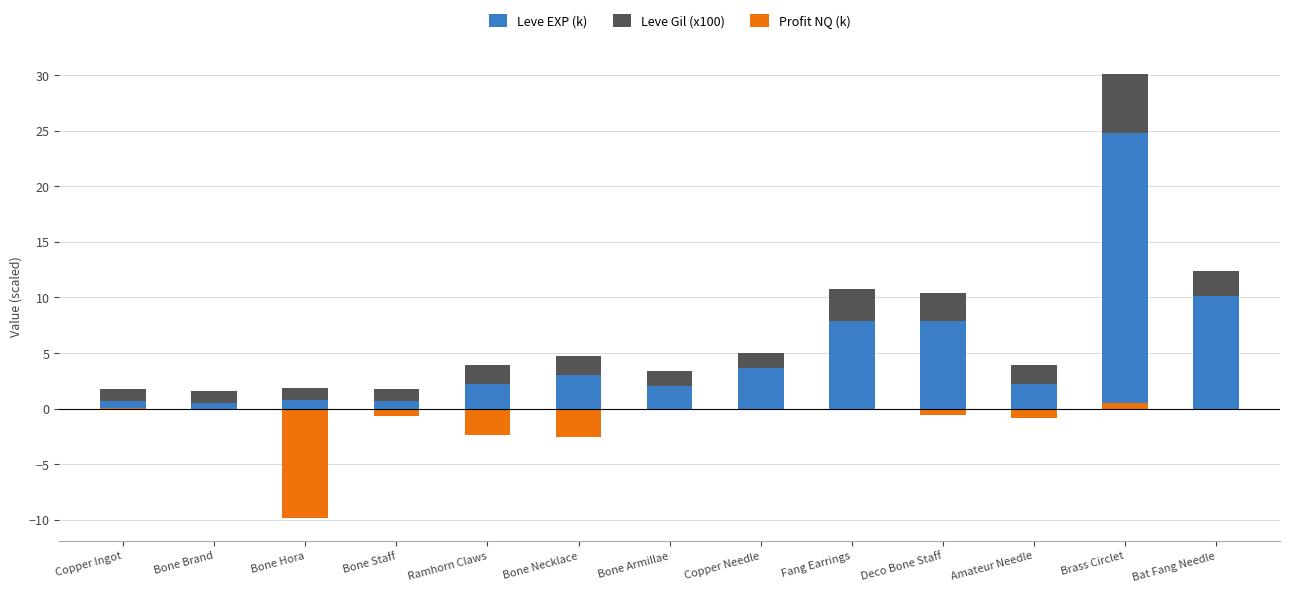

Which series has the widest spread of values?

Leve EXP (k)